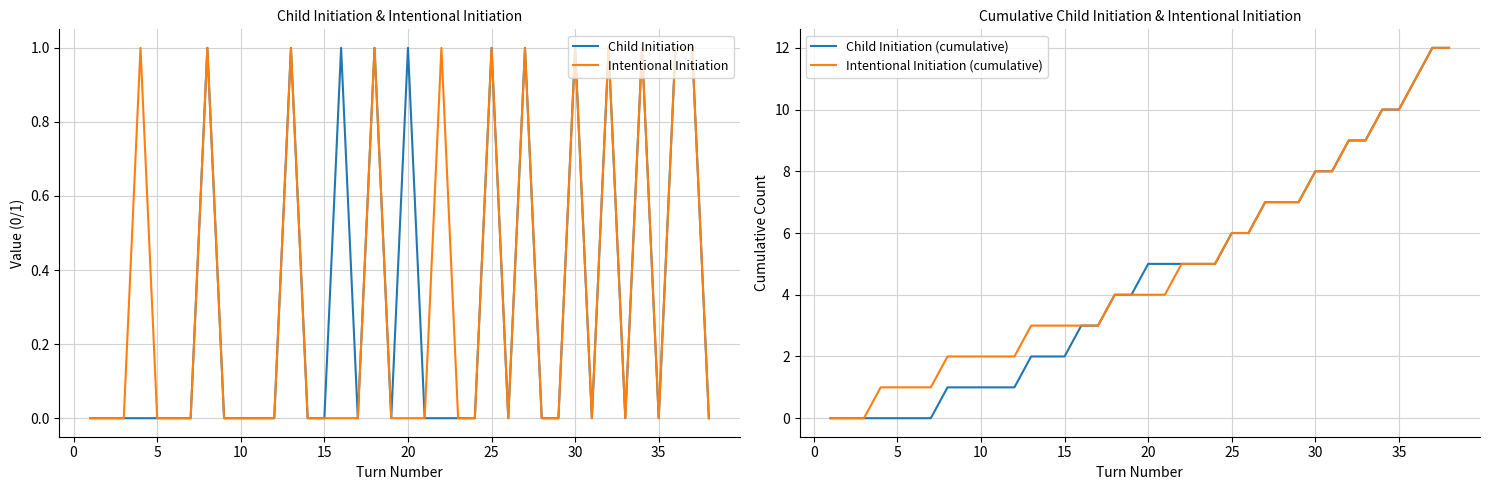

What is the label of the 9th point from the left?

35